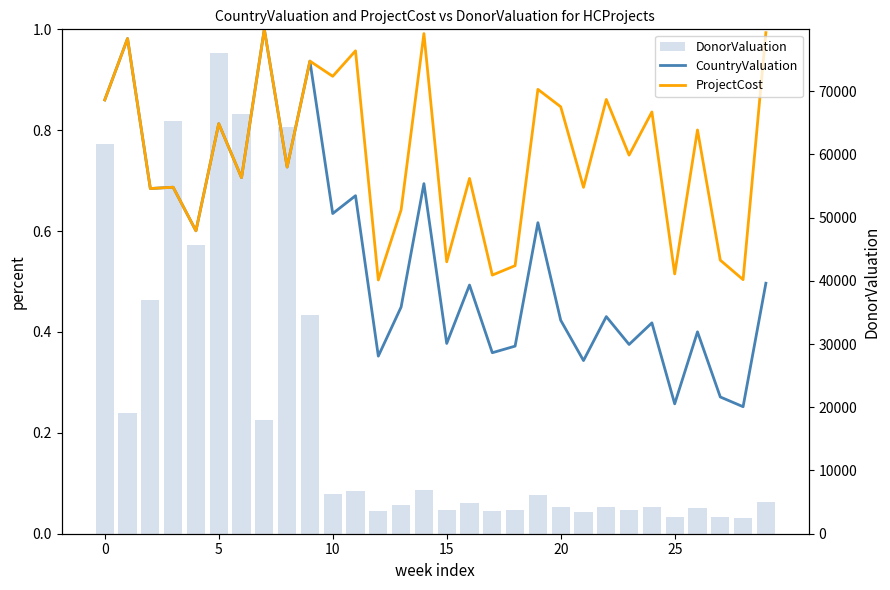

Which has a higher value, 28 or 18?

18